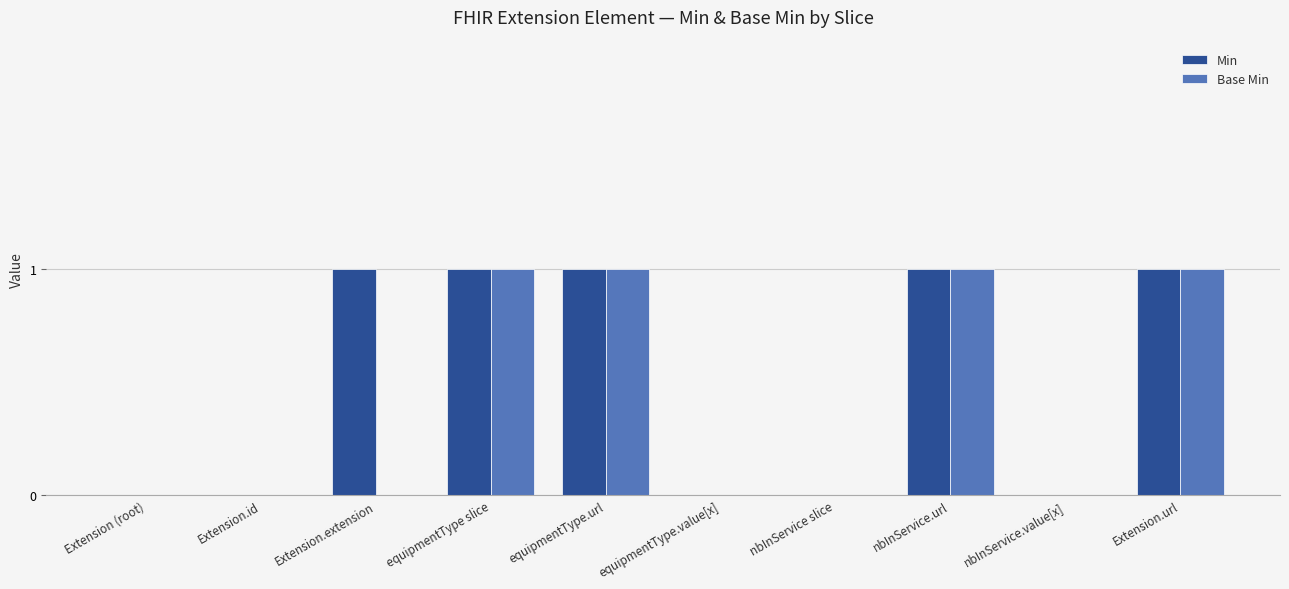

How many groups of bars are there?

10